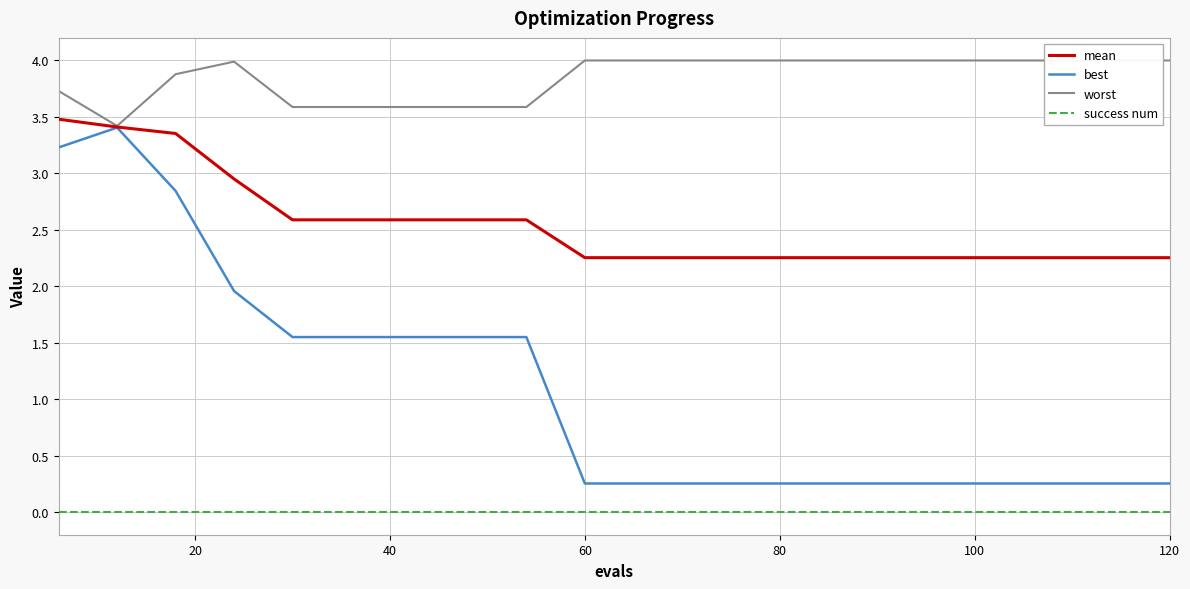

What are all the series names shown in the legend?

mean, best, worst, success num